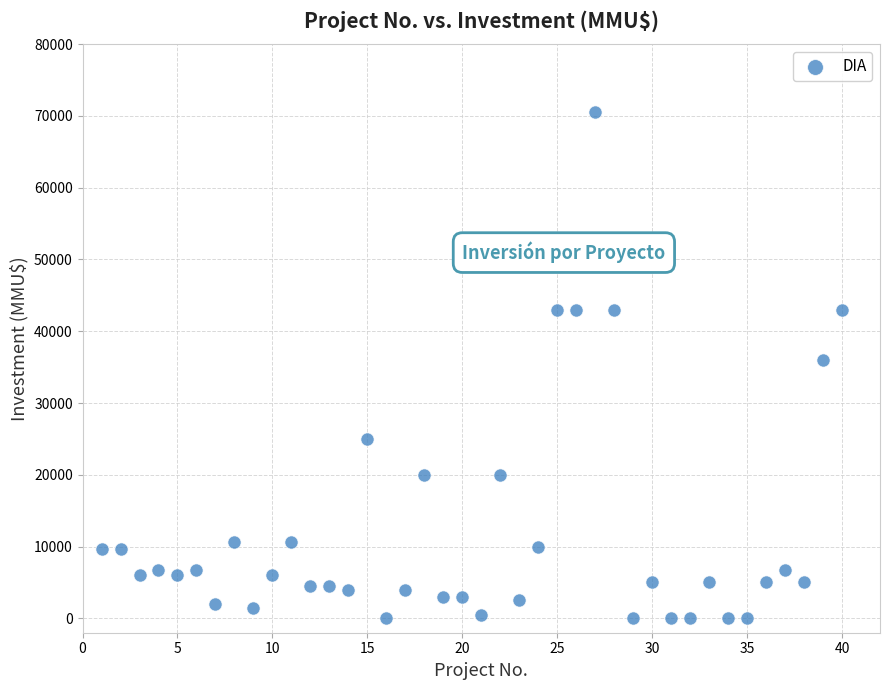

What is the range of X values (max minus min)?

39